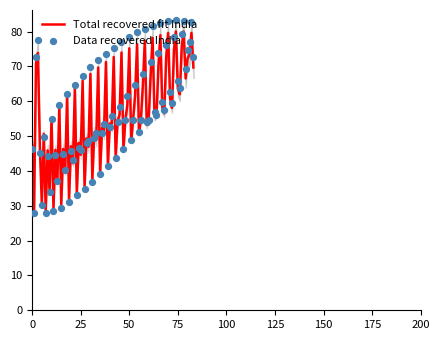

What is the lowest value of the Total recovered fit India series?

28.6